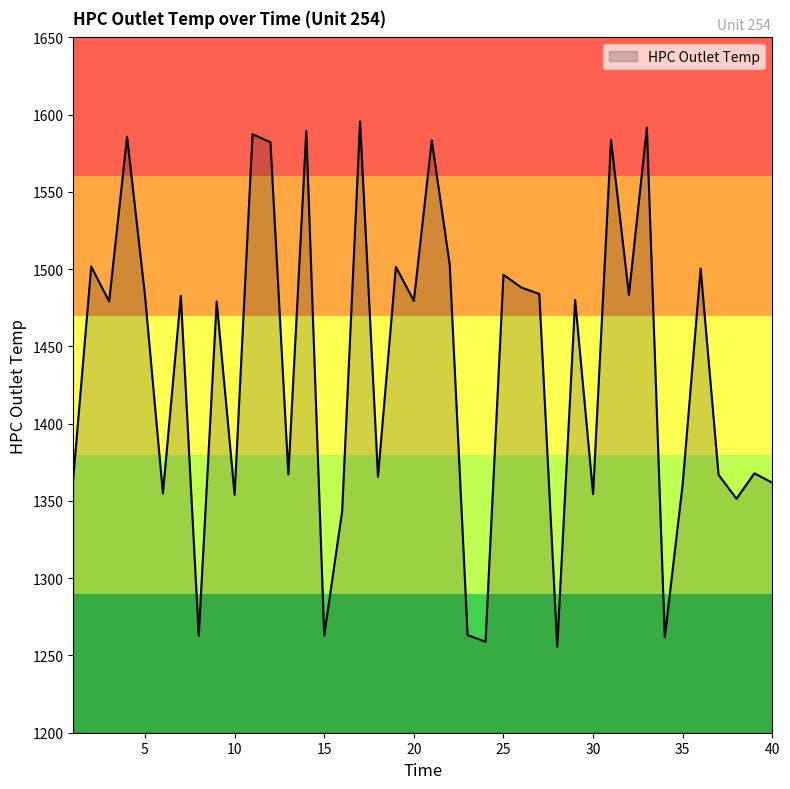

What is the greatest value displayed?

1595.7